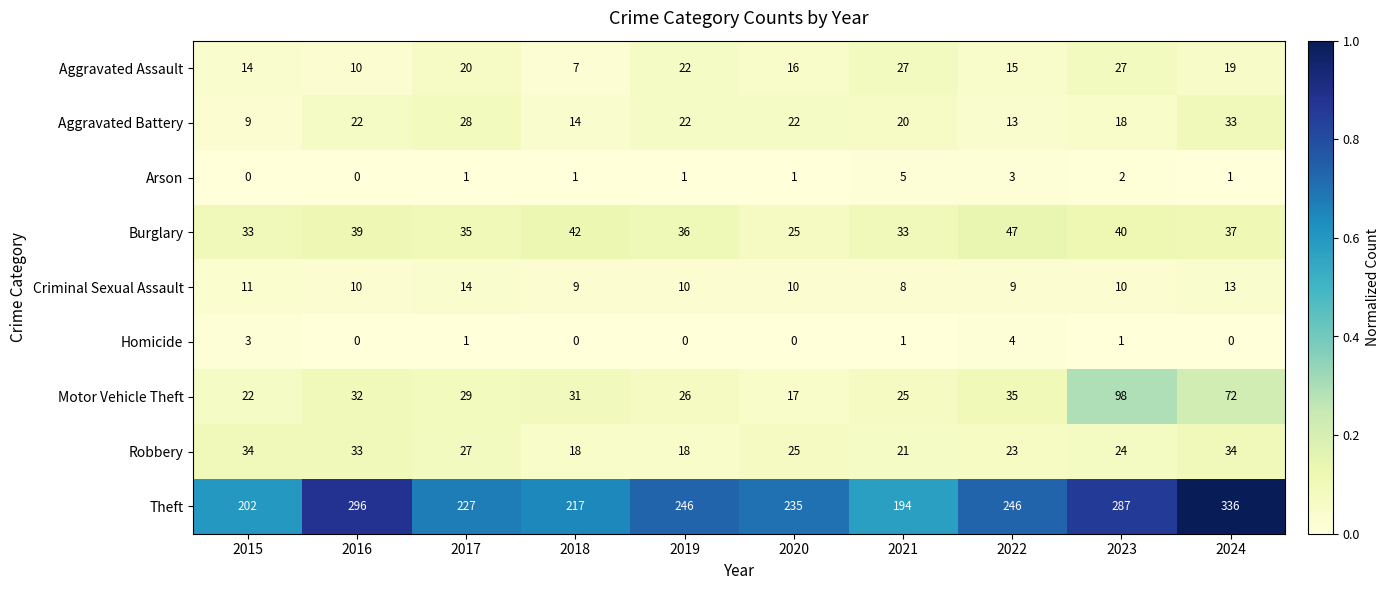

Is it true that Robbery equals 44 at 2017?

False